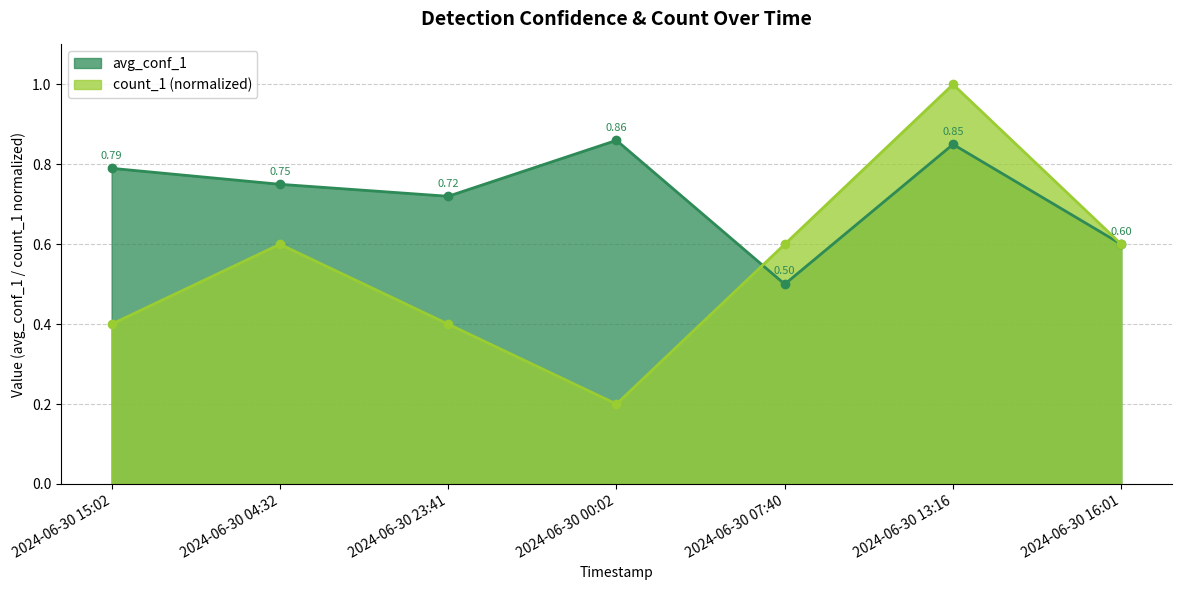

Between 2024-06-30 13:16 and 2024-06-30 16:01, which series saw the biggest shift?

count_1